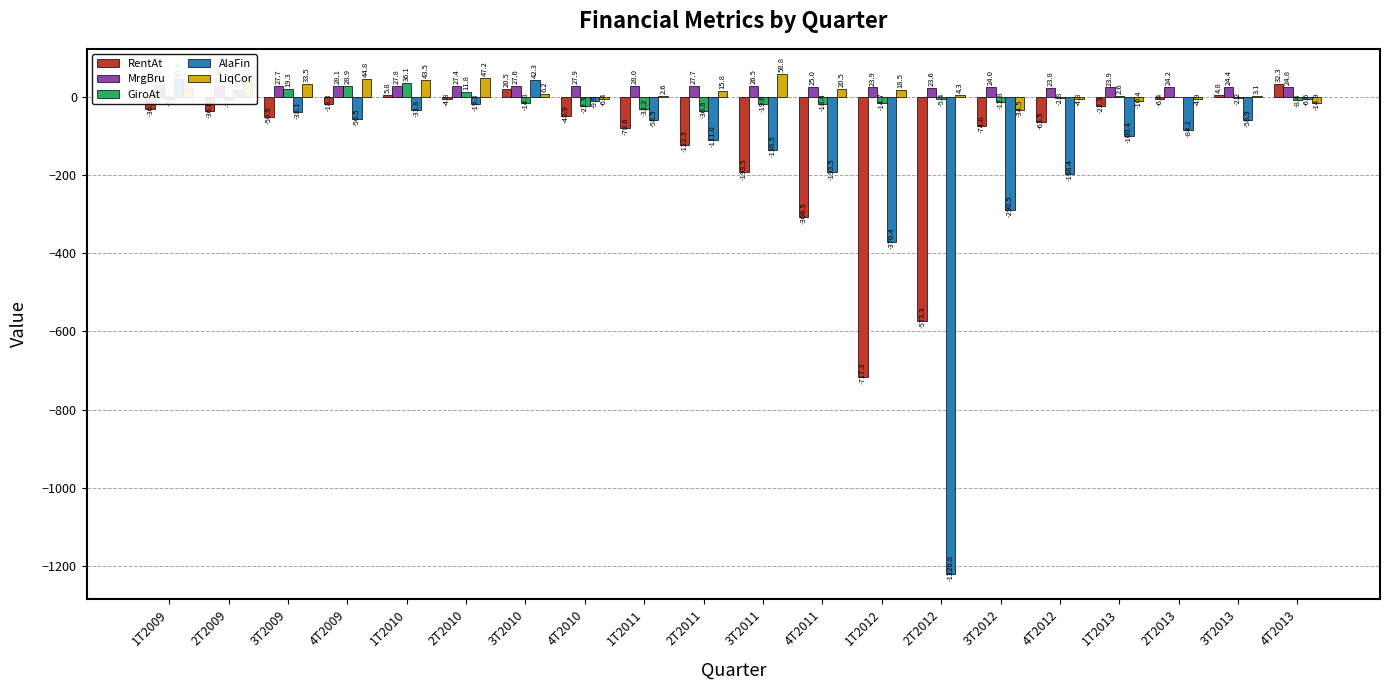

What is the maximum value shown in the chart?

58.8